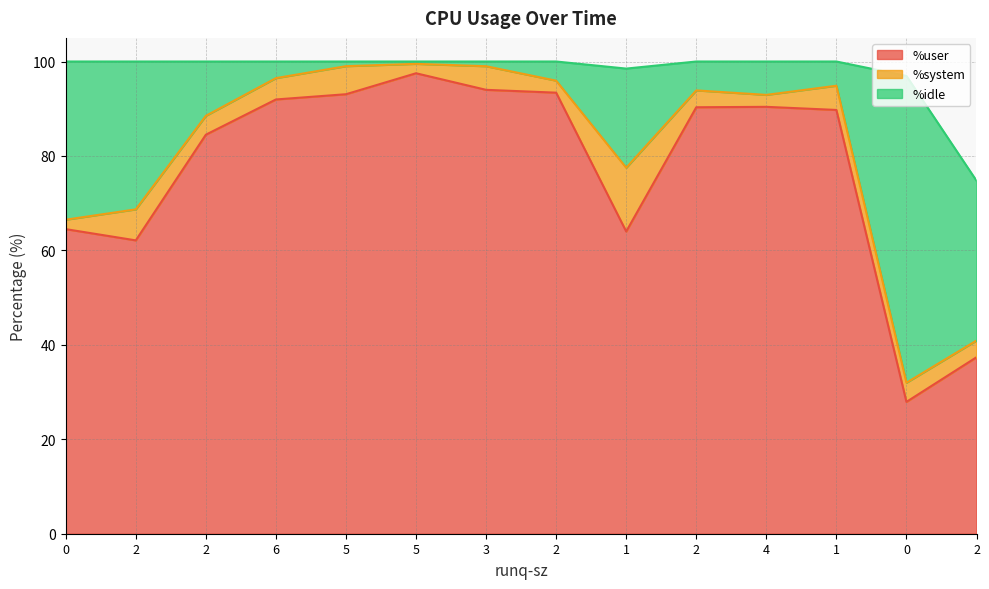

Reading left to right, list all the values displayed in this chart.

%user: 0=64.5	2=62.1	2=84.5	6=92.0	5=93.1	5=97.5	3=94.0	2=93.4	1=64.0	2=90.3	4=90.4	1=89.7	0=27.9	2=37.4
%system: 0=2.0	2=6.6	2=4.0	6=4.5	5=5.9	5=2.0	3=5.0	2=2.5	1=13.5	2=3.6	4=2.5	1=5.1	0=4.1	2=3.5
%idle: 0=33.5	2=31.3	2=11.5	6=3.5	5=1.0	5=0.5	3=1.0	2=4.1	1=21.0	2=6.1	4=7.1	1=5.1	0=65.0	2=33.8